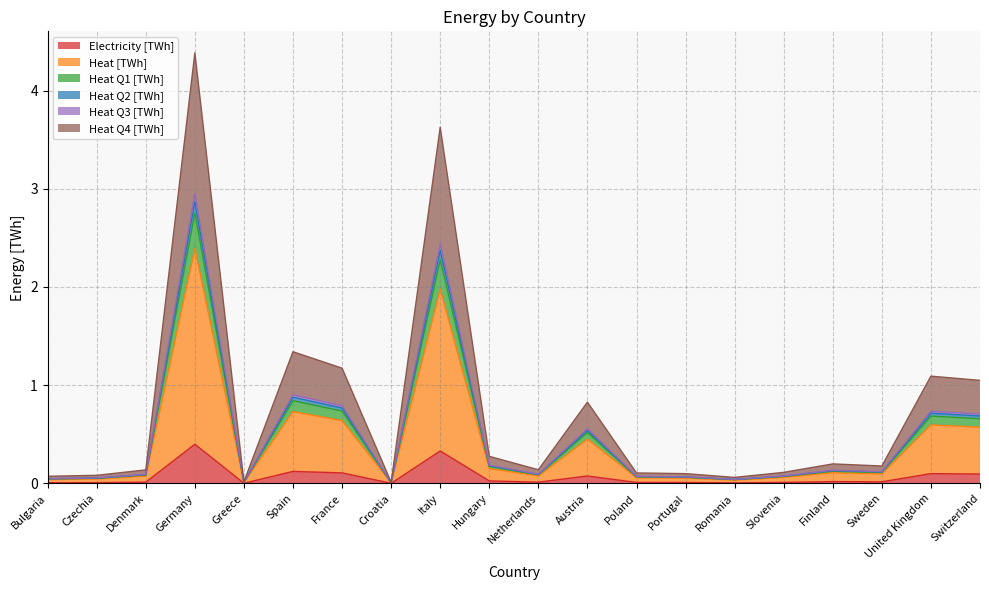

How many series are shown in this chart?

6